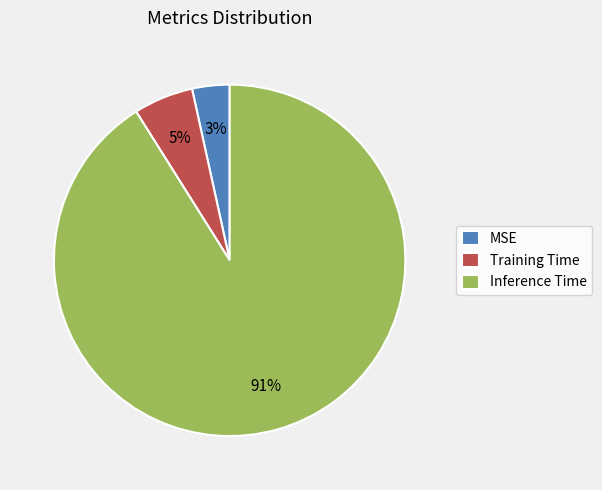

Combined, do Inference Time and Training Time account for over 50%?

Yes